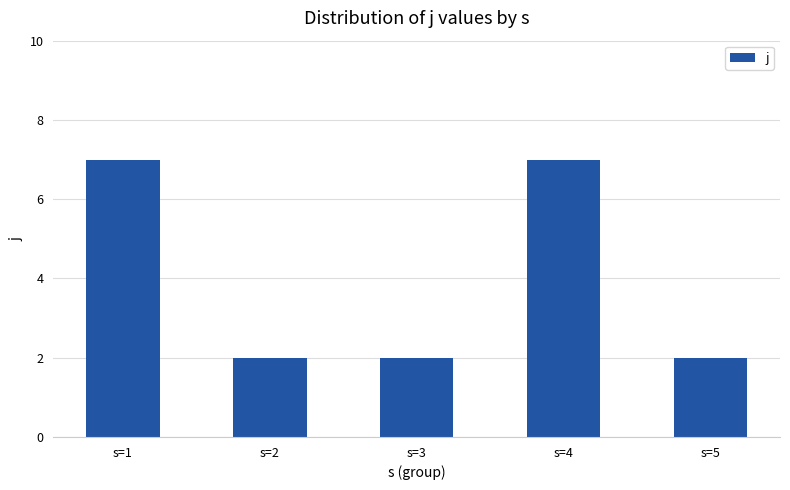

Does the chart contain stacked bars?

No